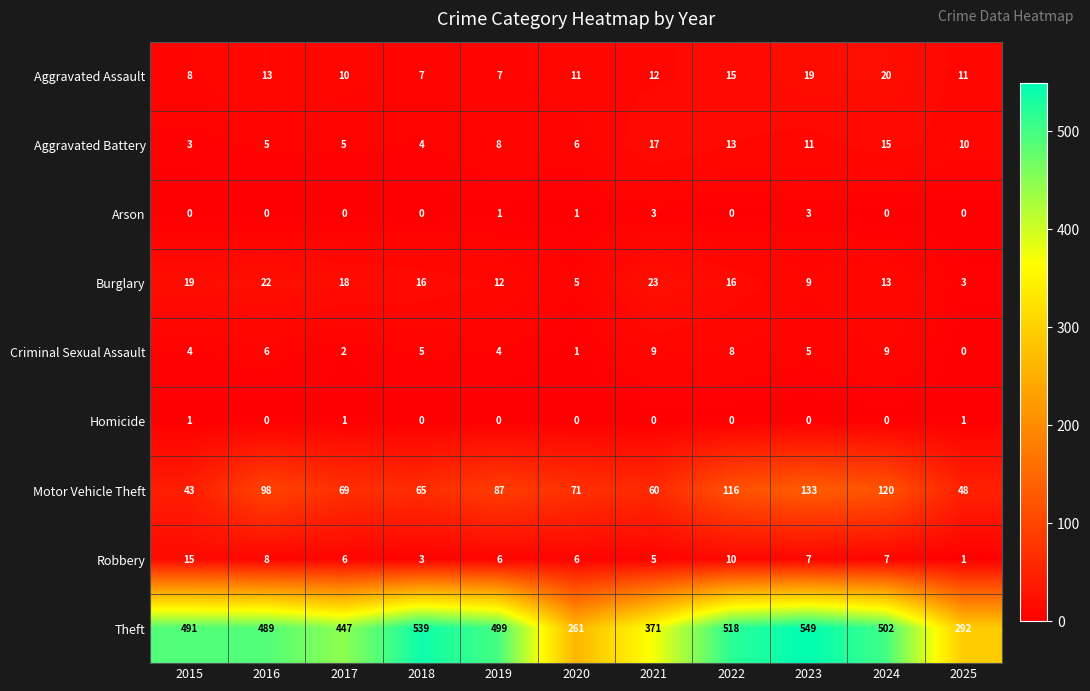

How many data points does each series have?

11